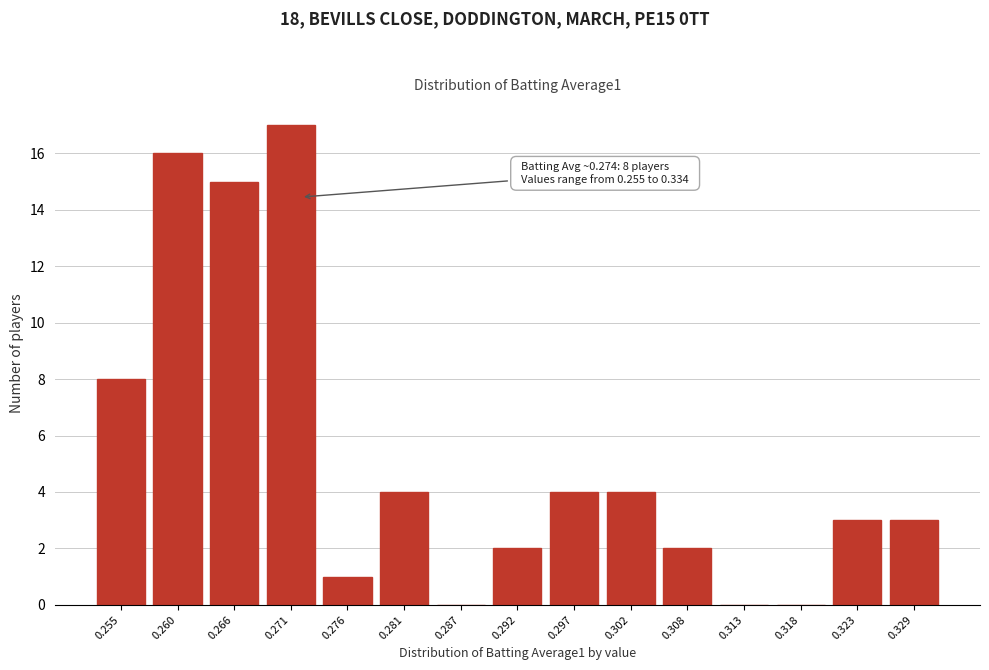

Between 0.297 and 0.255, which is larger?

0.255